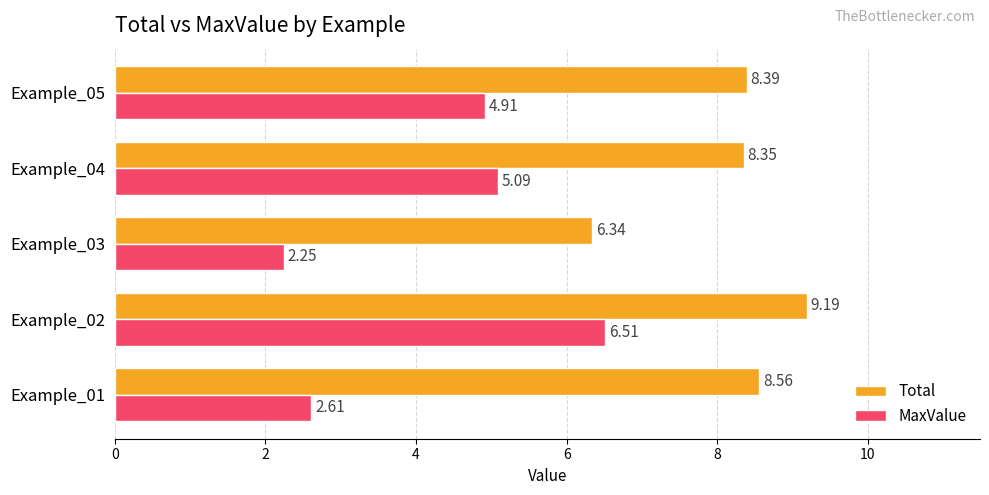

List the labels in order of Total value, smallest first.

Example_03, Example_04, Example_05, Example_01, Example_02